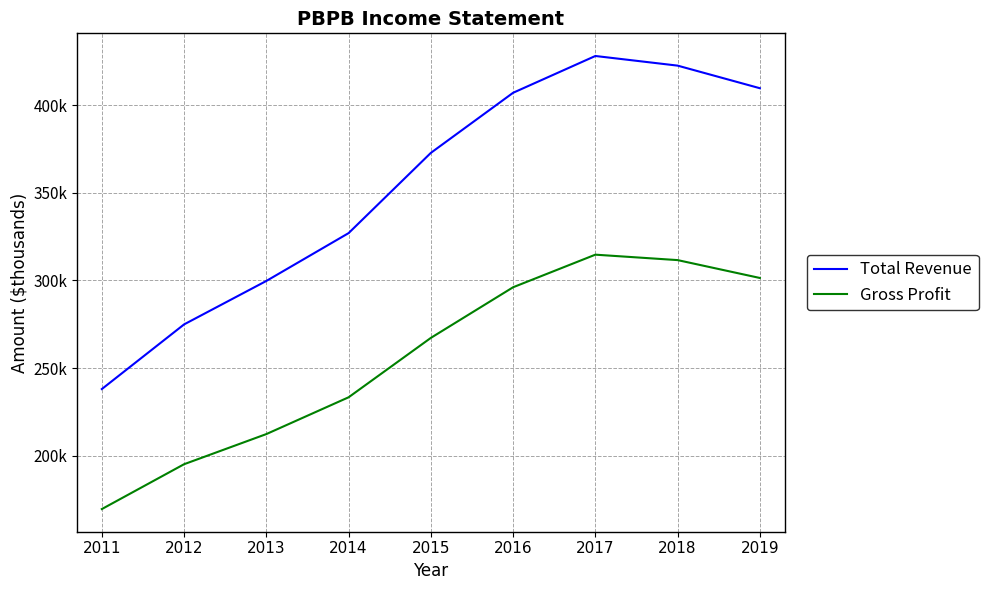

What are all the series names shown in the legend?

Total Revenue, Gross Profit